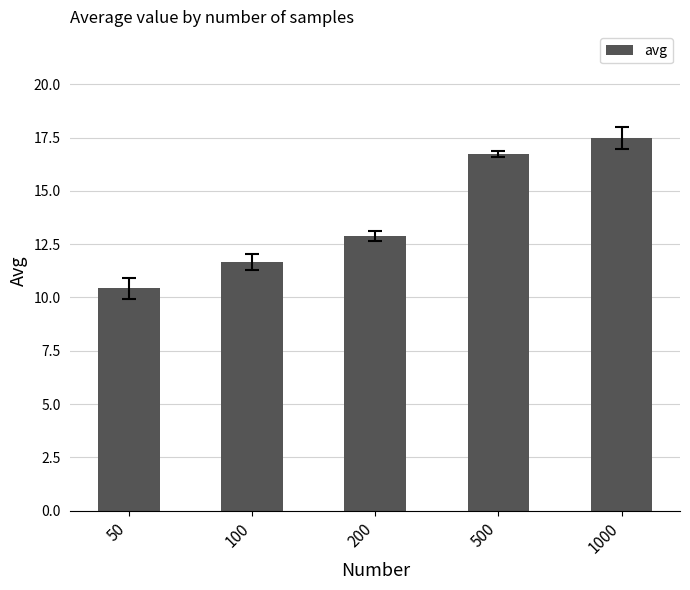

Reading left to right, extract all data points from this chart.

10.4	11.7	12.9	16.7	17.5